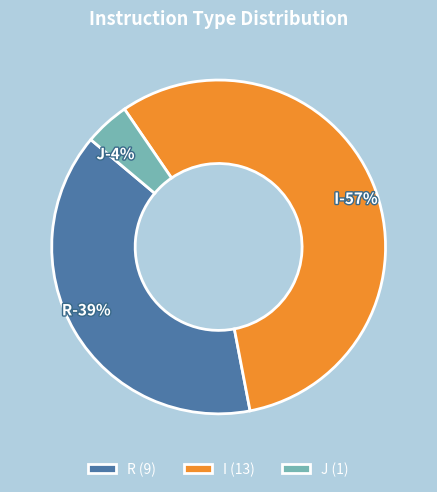

To the nearest percent, what percentage of the pie is I?

57%